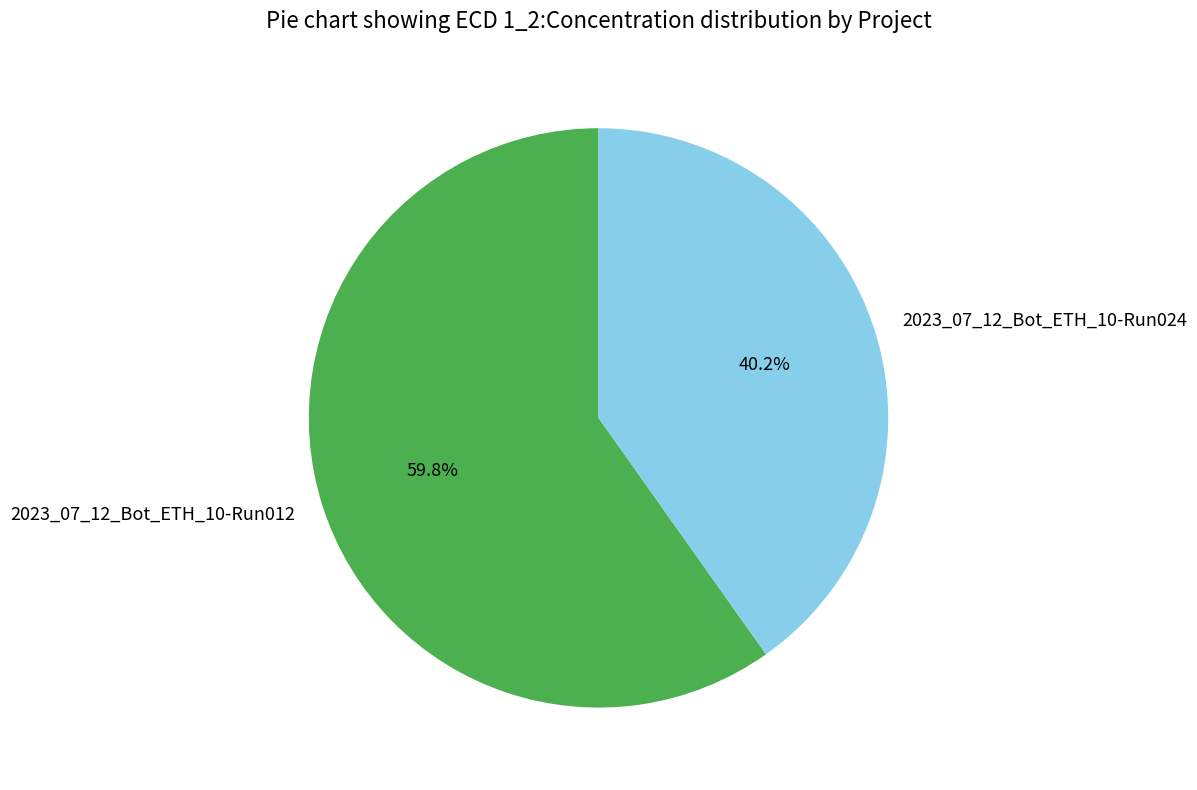

Which category has the biggest portion of the pie?

2023_07_12_Bot_ETH_10-Run012